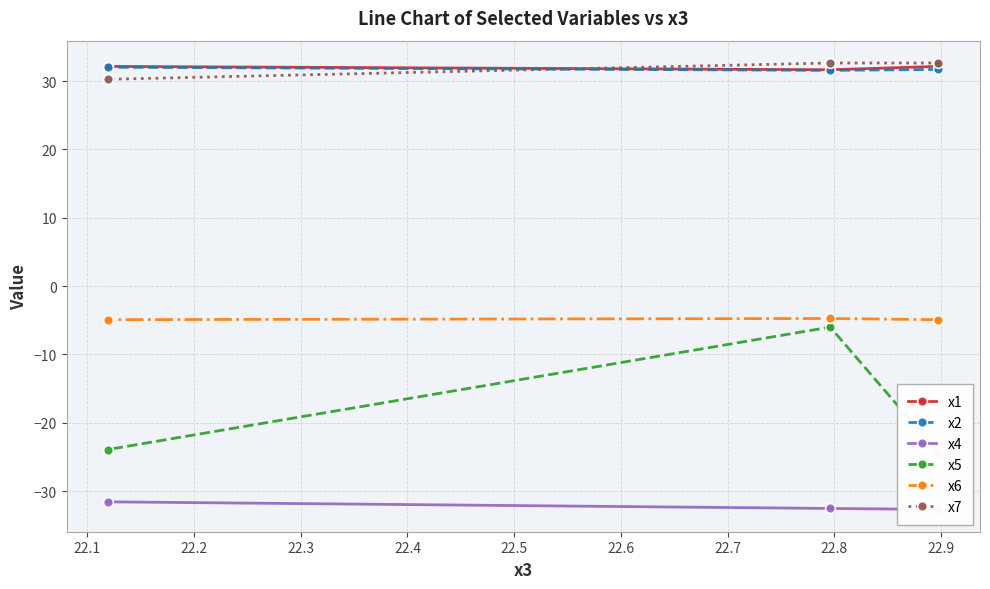

What is the value of the x1 point at the 2nd from the left?

31.7